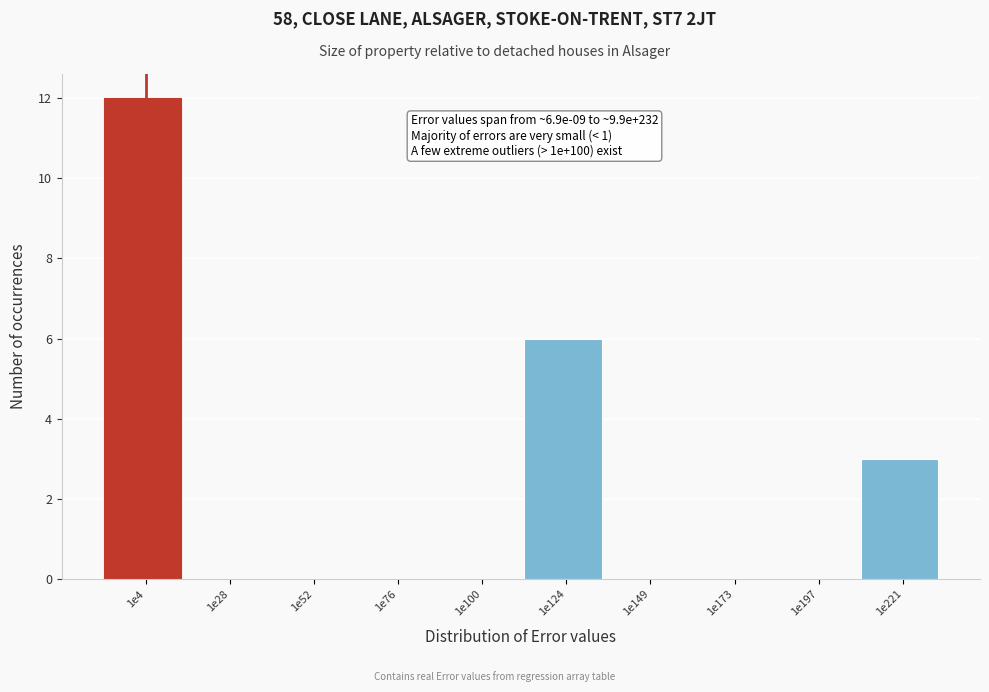

Reading right to left, what are all the values shown in this chart?

1e221=3	1e197=0	1e173=0	1e149=0	1e124=6	1e100=0	1e76=0	1e52=0	1e28=0	1e4=12